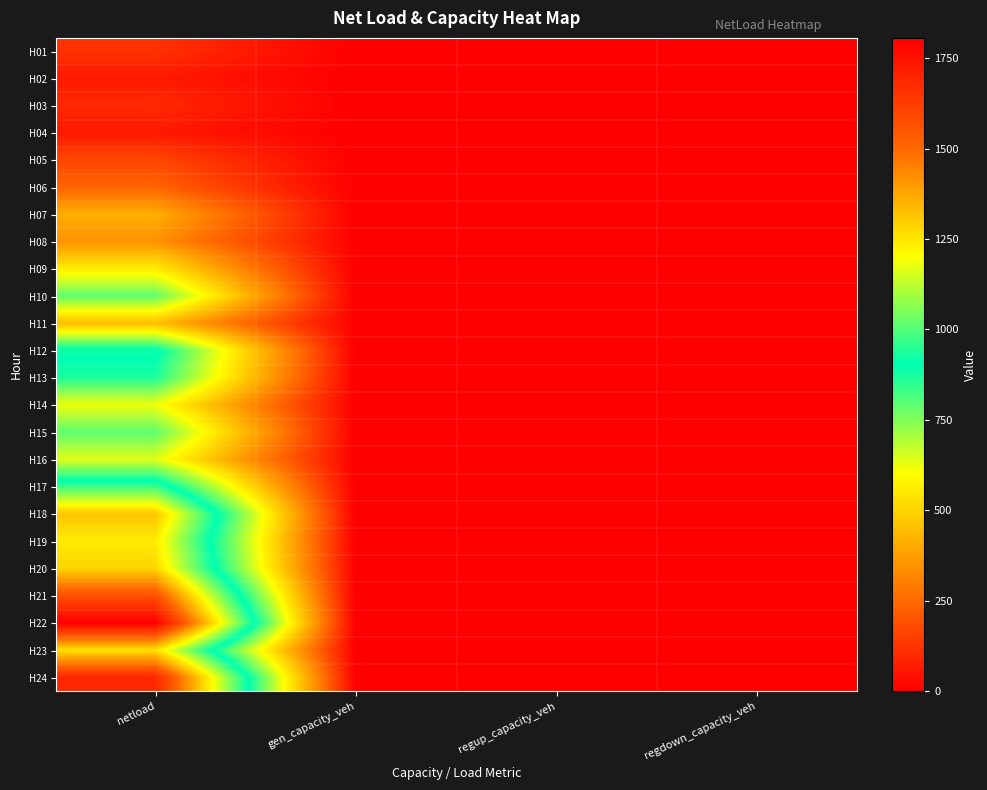

Which has a higher value, regdown_capacity_veh or netload?

netload